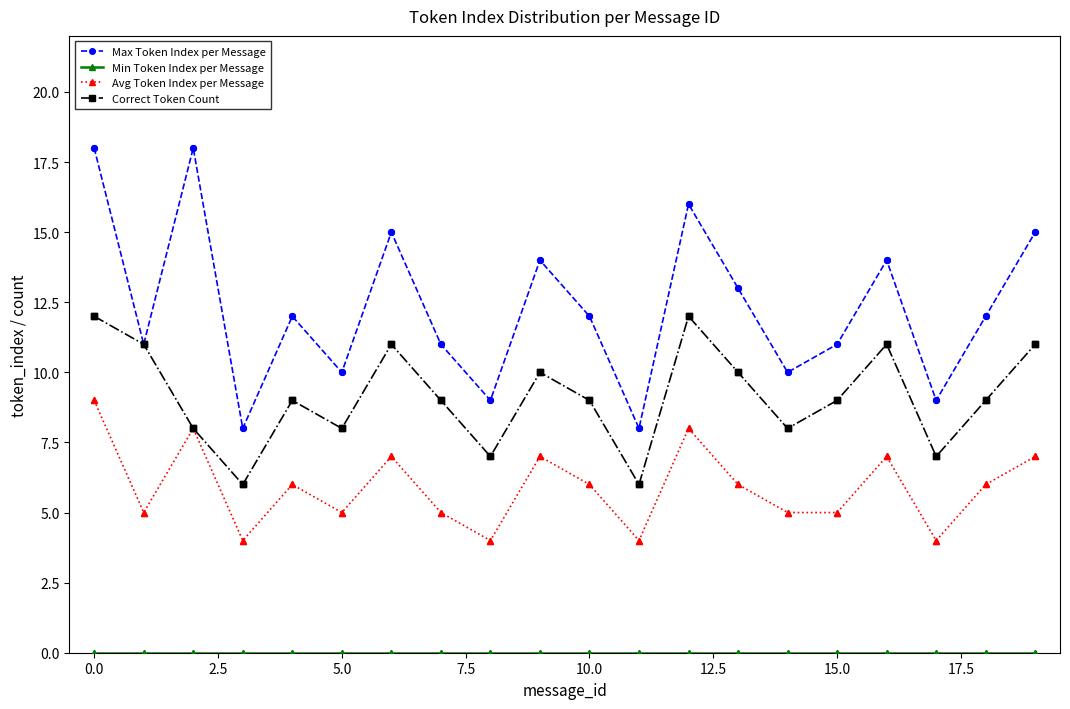

Which series has the largest range (max minus min)?

Max Token Index per Message